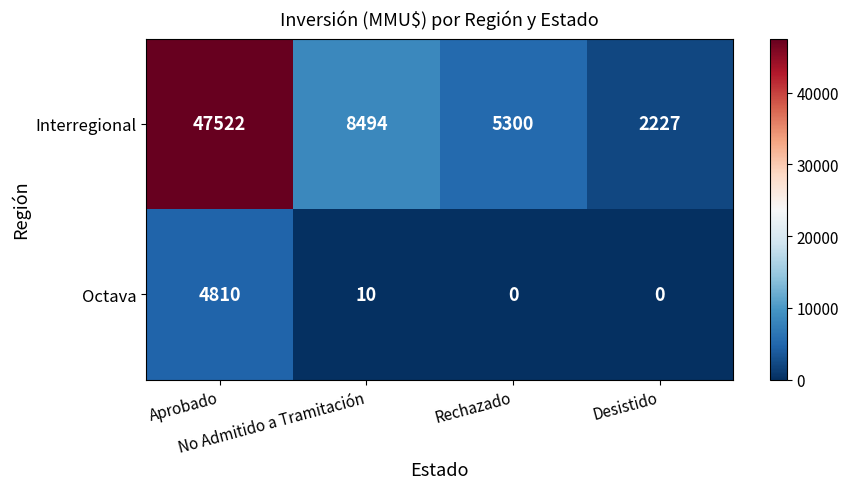

What is the sum of all Octava values?

4820